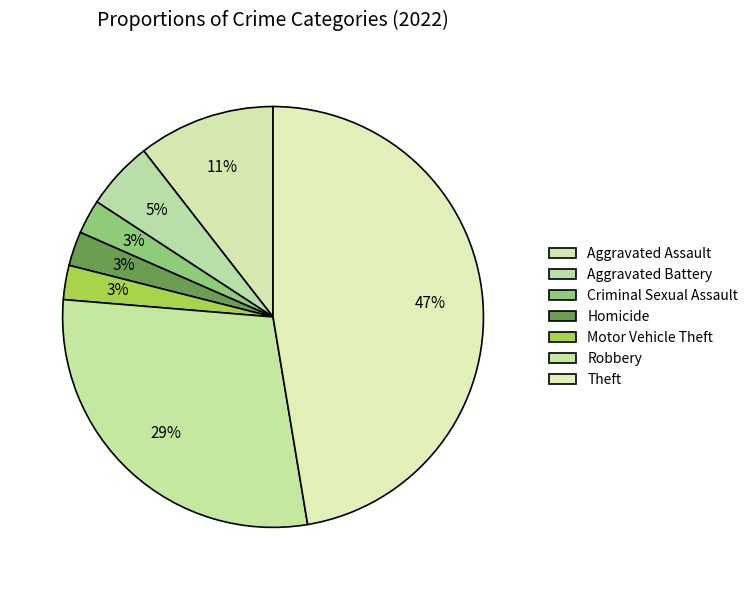

To the nearest percent, what is the difference between the Robbery and Aggravated Assault slice percentages?

18%